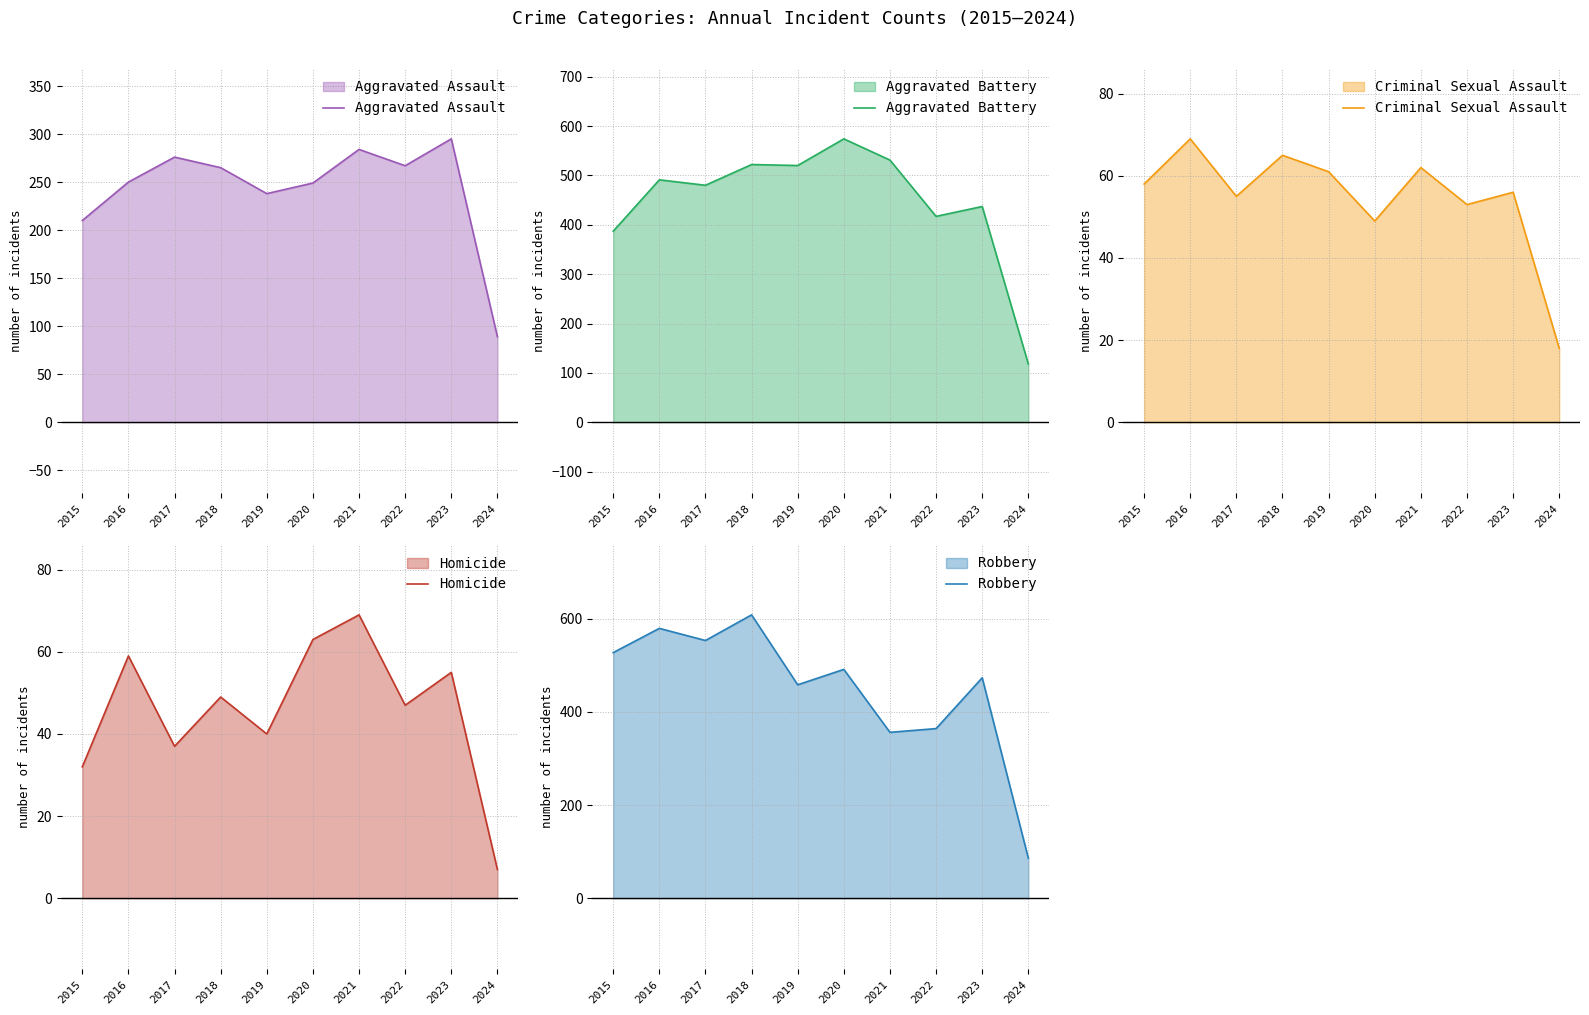

At which category is the sum across all series the highest?

2018